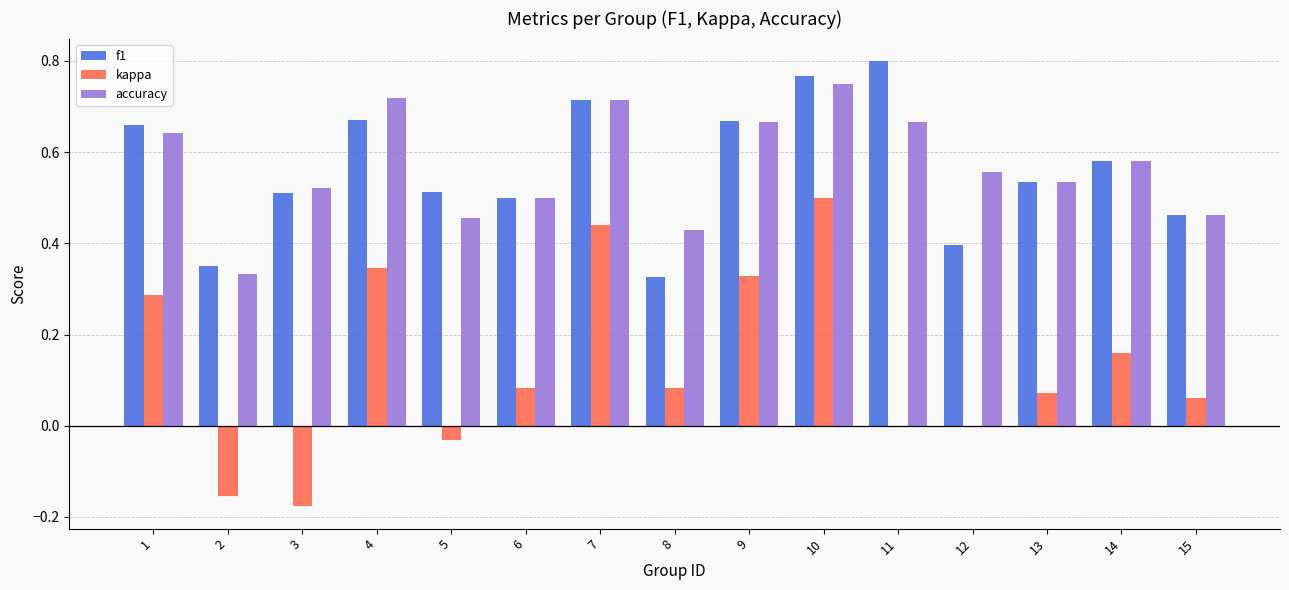

Which label corresponds to the largest value in the chart?

11